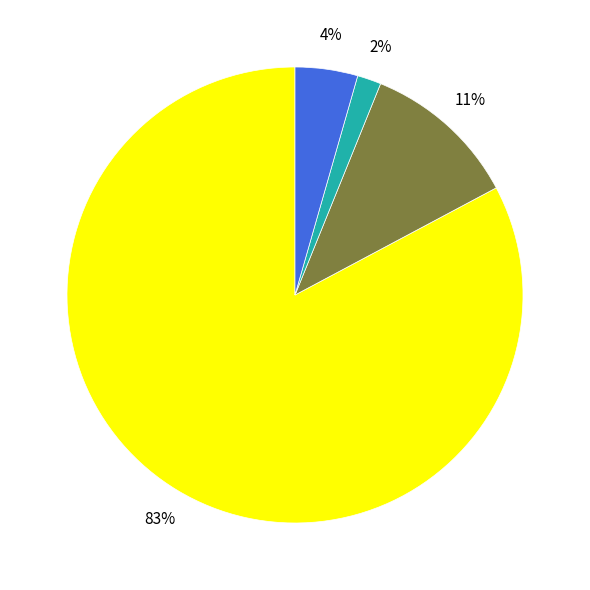

Is there any slice that represents more than half of the pie?

Yes